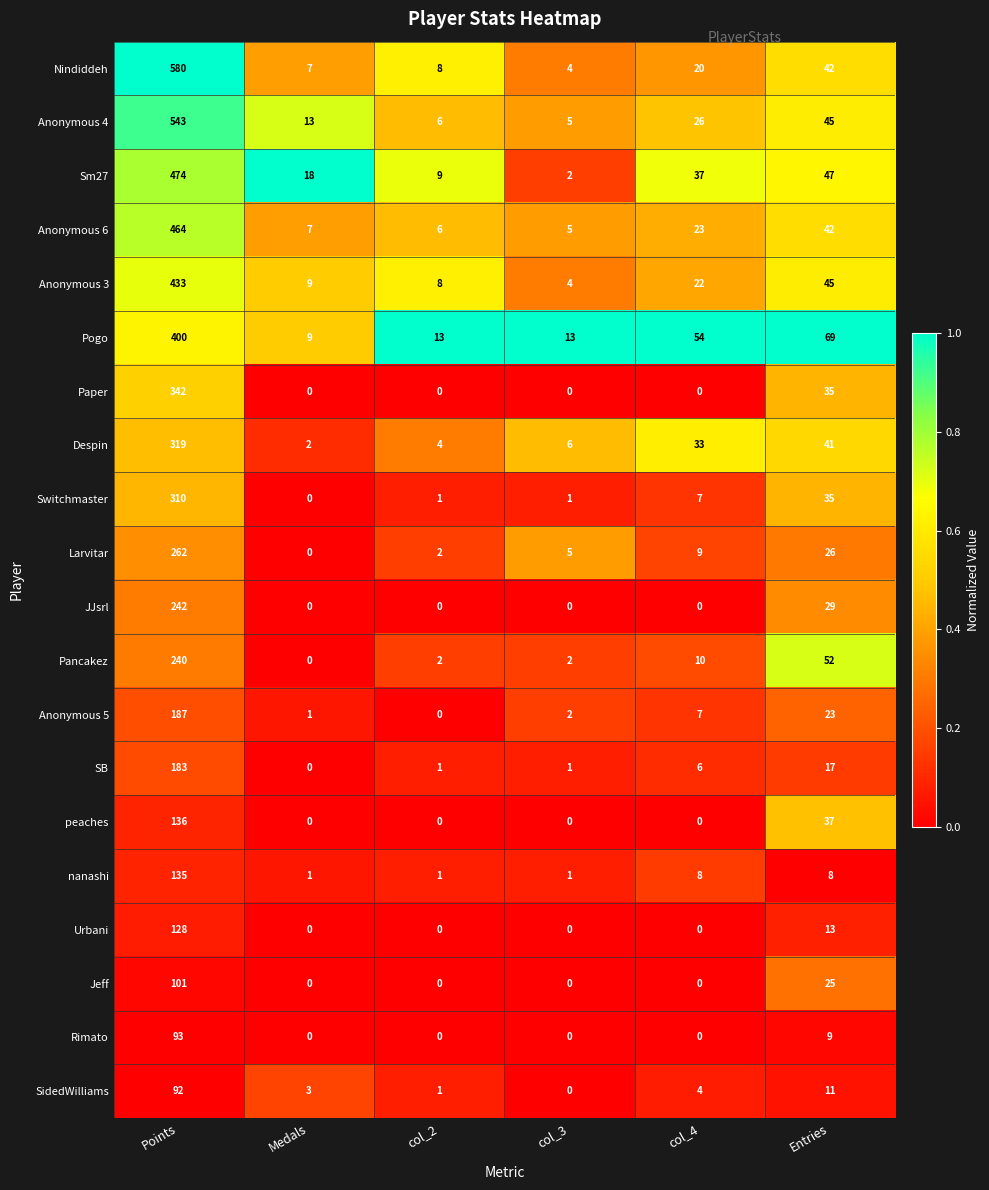

Which category has the highest value in the Nindiddeh series?

Points